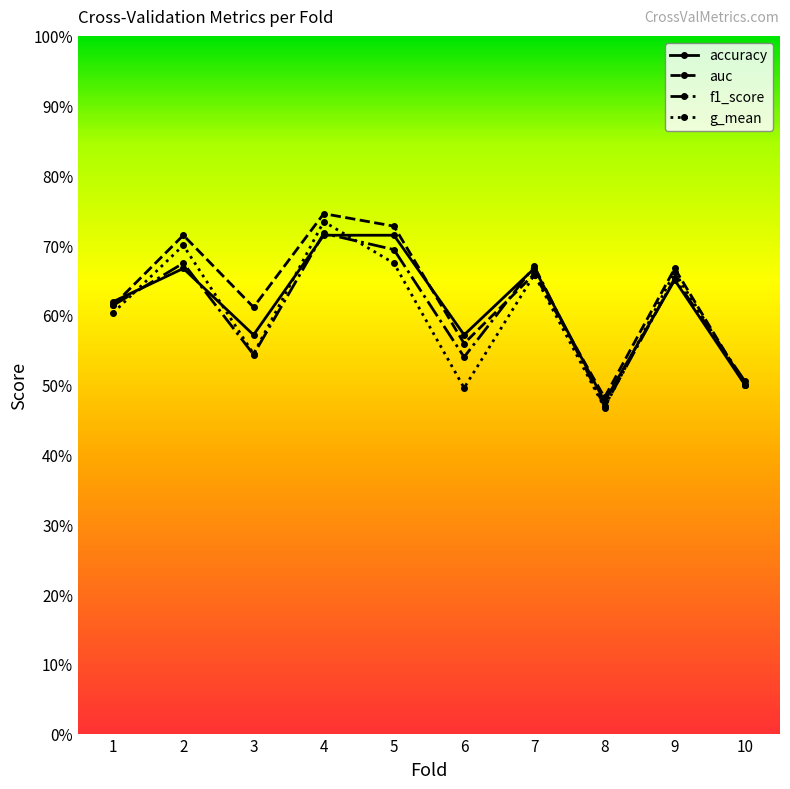

At how many categories does at least one series exceed 0?

10